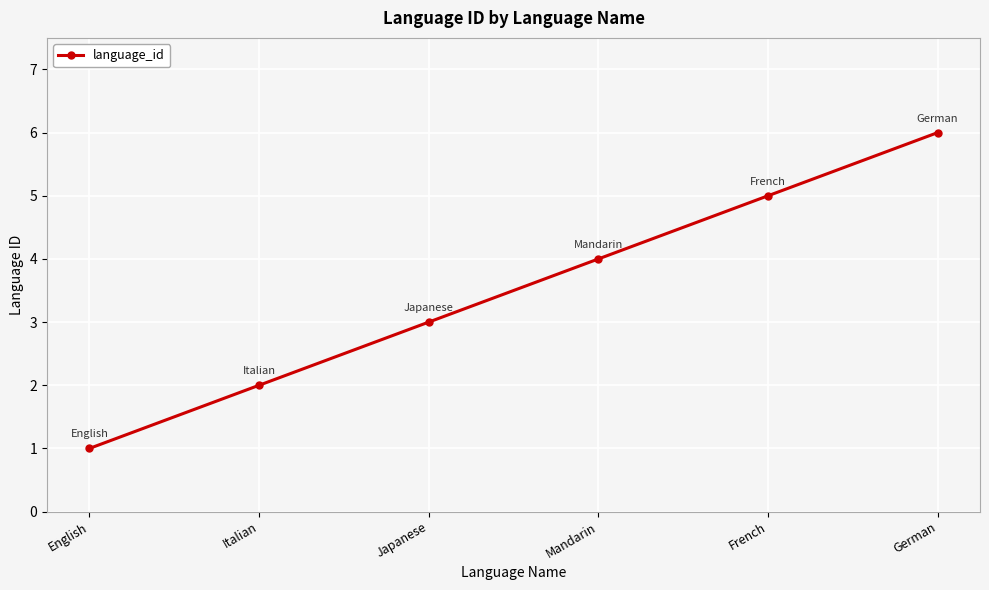

What is the smallest value displayed?

1